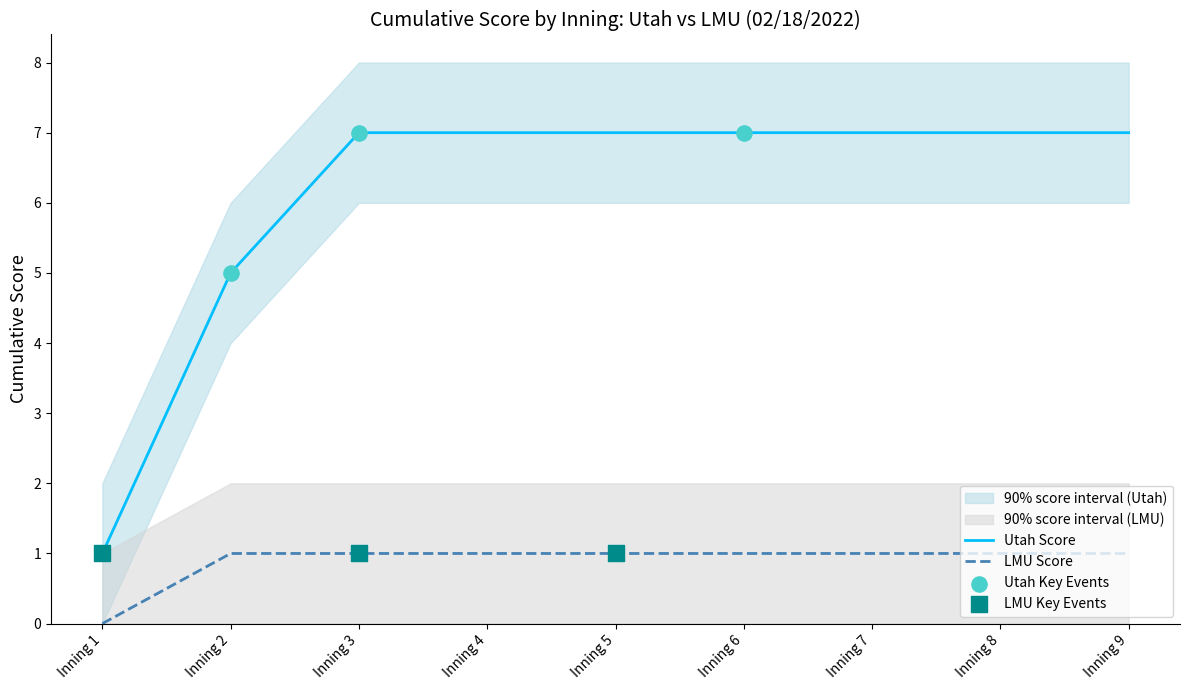

At which category is the sum across all series the highest?

Inning 3